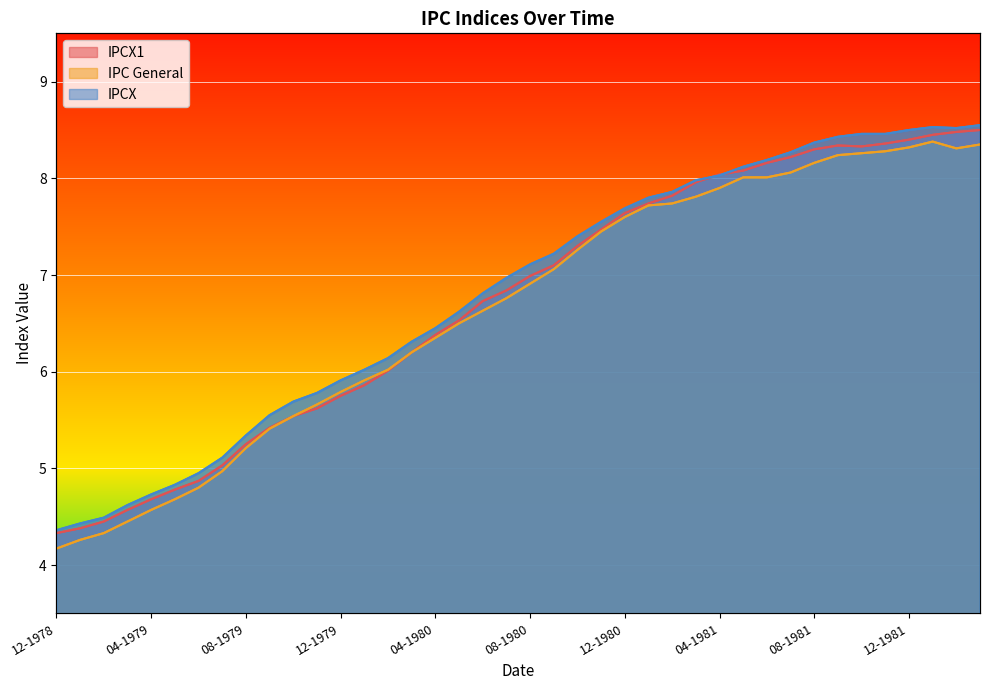

The value of IPCX1 at 11-1981 is 11.3. True or false?

False